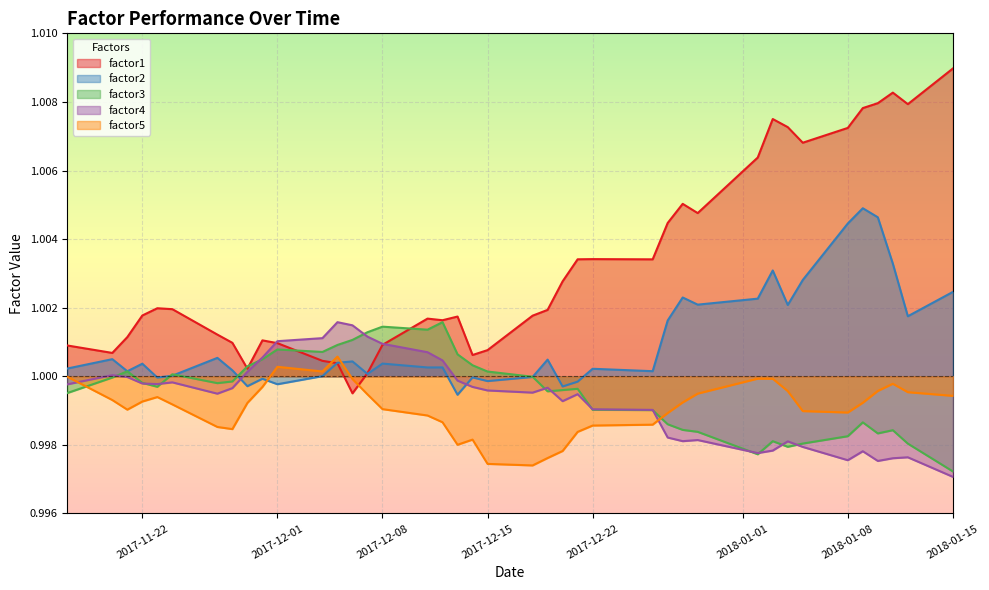

How many distinct data groups are displayed?

5